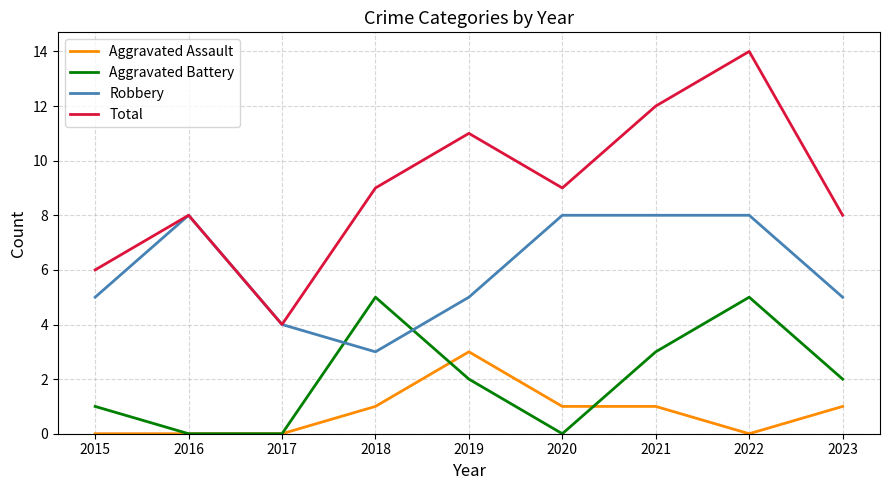

How many lines are shown in the chart?

4